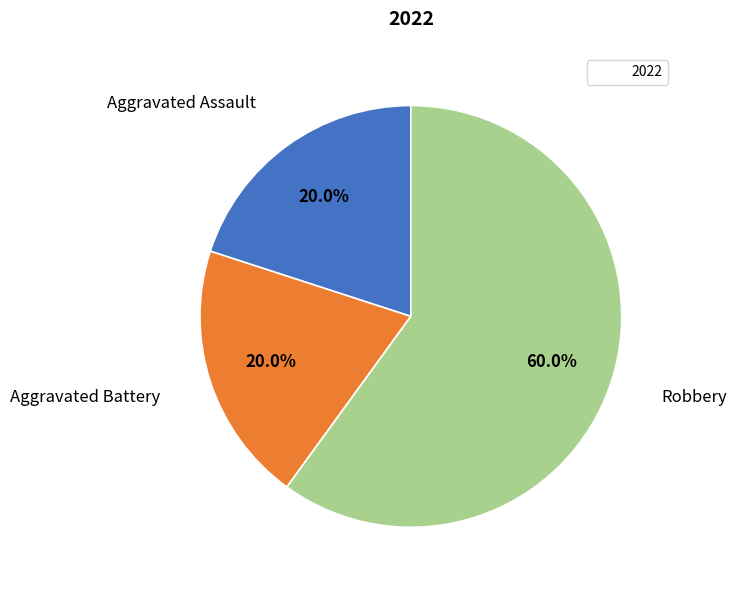

Does any single category account for the majority?

Yes